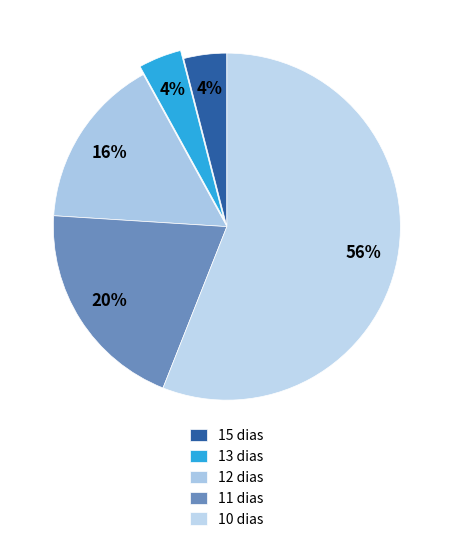

How many slices are in this pie chart?

5